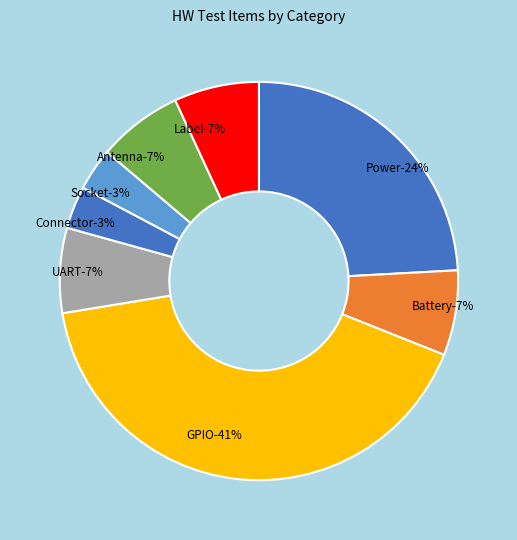

How many segments does this pie chart have?

8